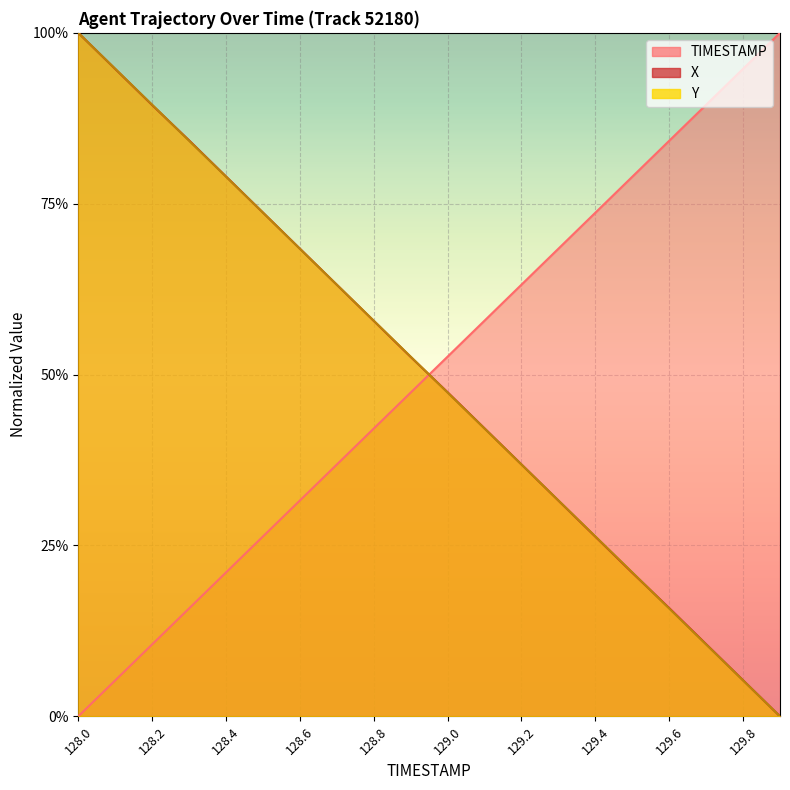

True or false: X has a value of 1.2 at 128.3.

False